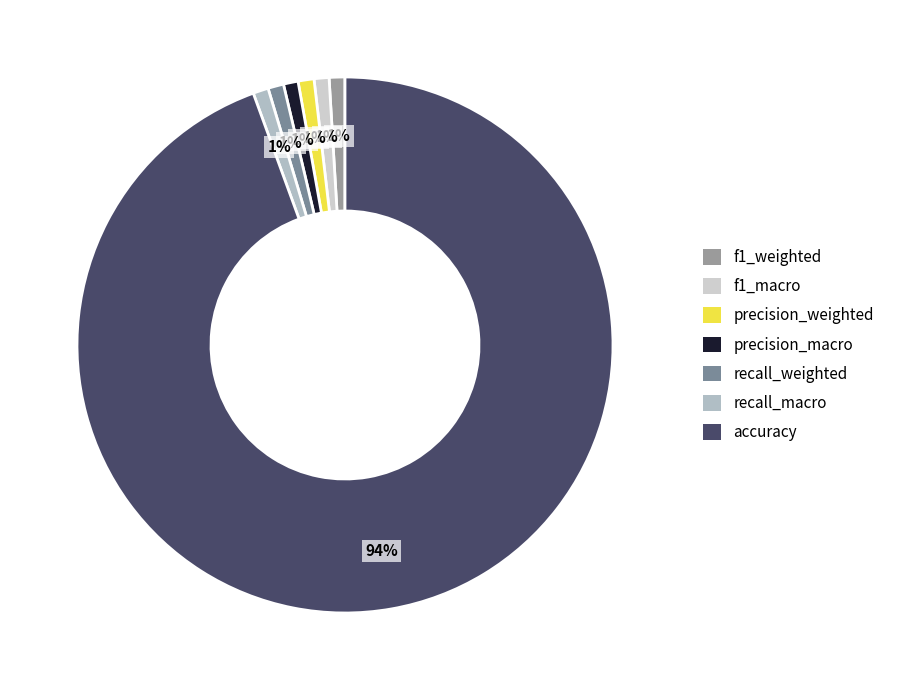

Count the number of slices in the pie.

7